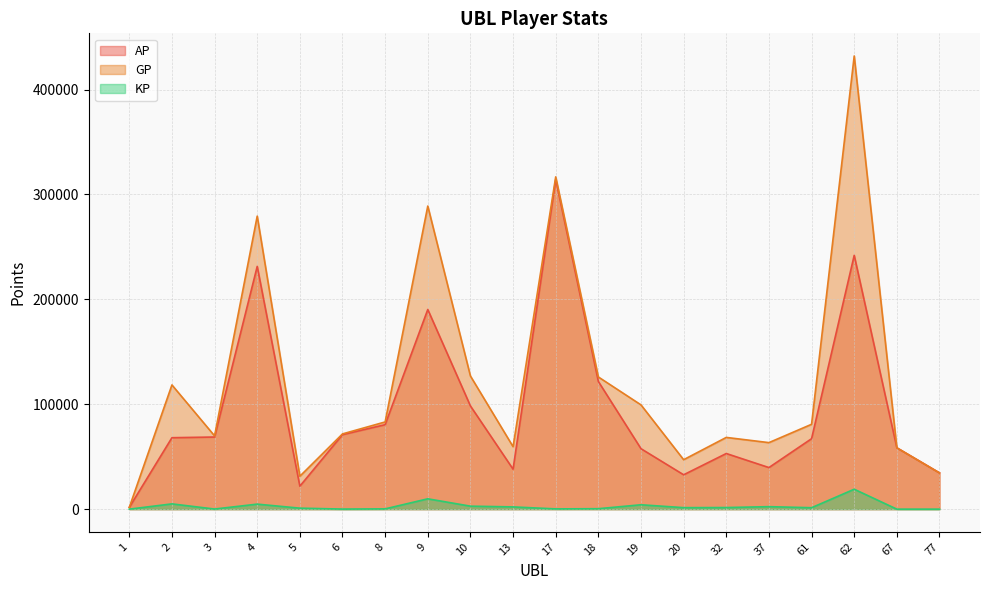

Where is AP nearest to the value 158019?

9